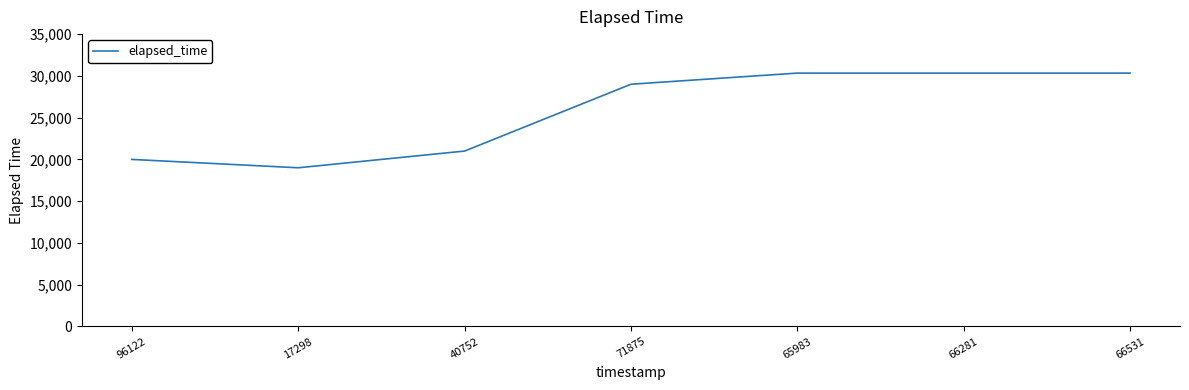

Reading right to left, transcribe all the data shown in this chart.

30333	30333	30333	29000	21000	19000	20000